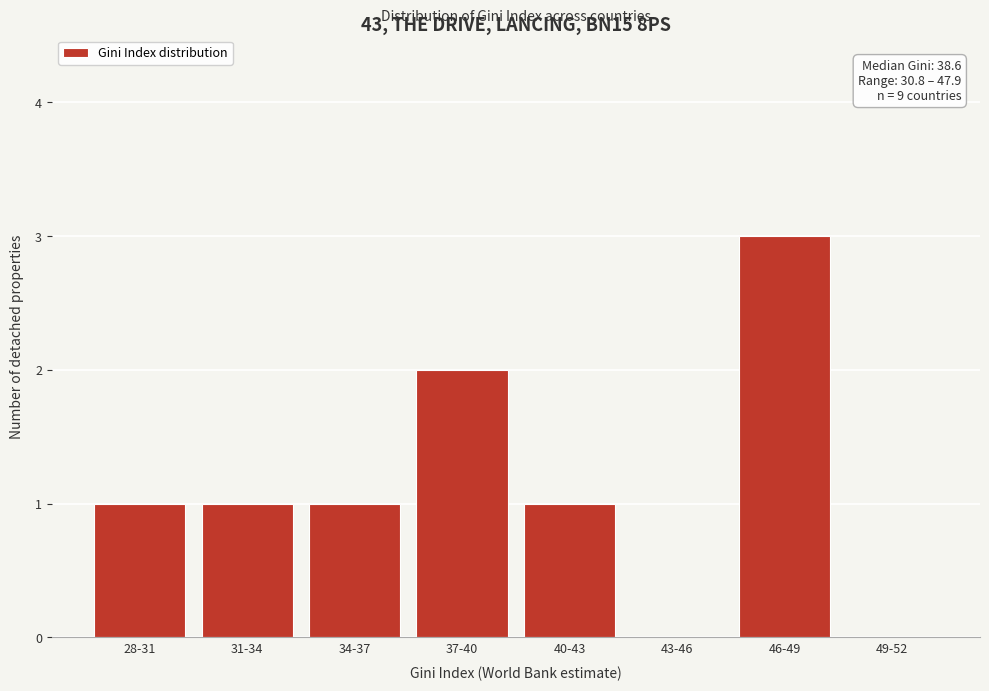

Reading right to left, extract all data points from this chart.

49-52=0	46-49=3	43-46=0	40-43=1	37-40=2	34-37=1	31-34=1	28-31=1